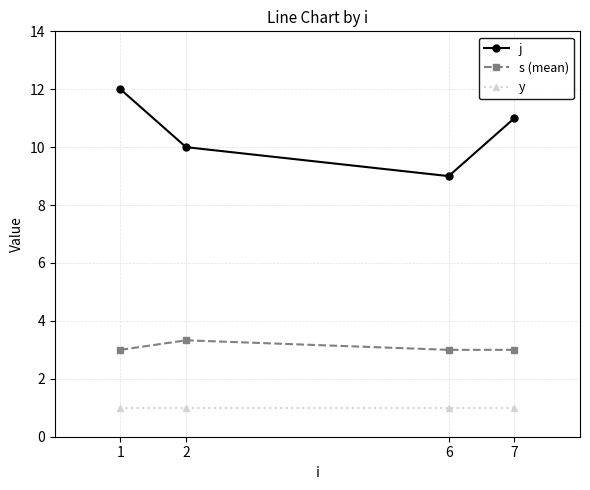

Count the number of categories in the chart.

4